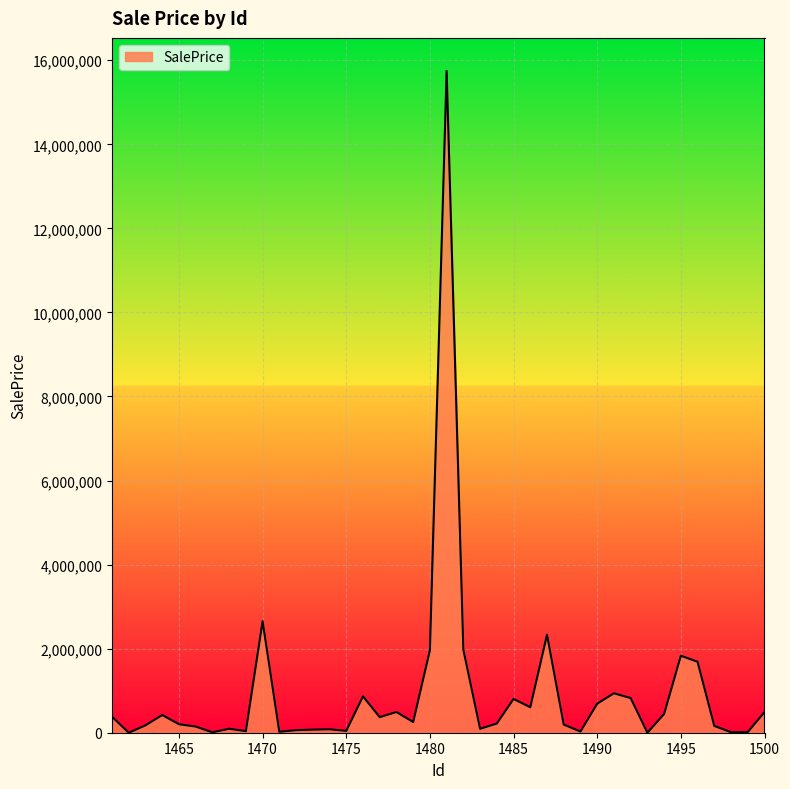

What is the maximum value shown in the chart?

15744632.0